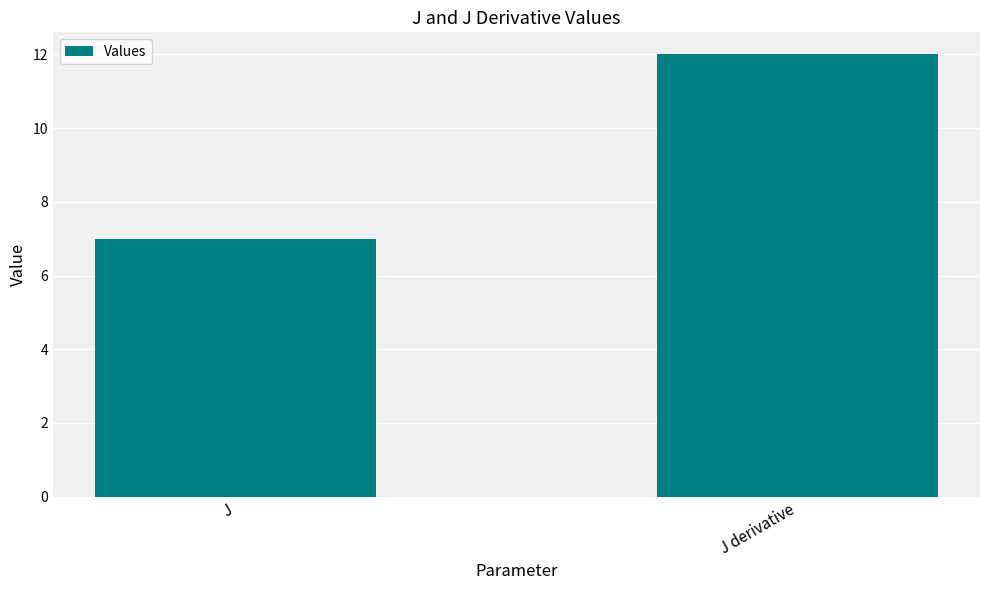

What is the smallest value displayed?

7